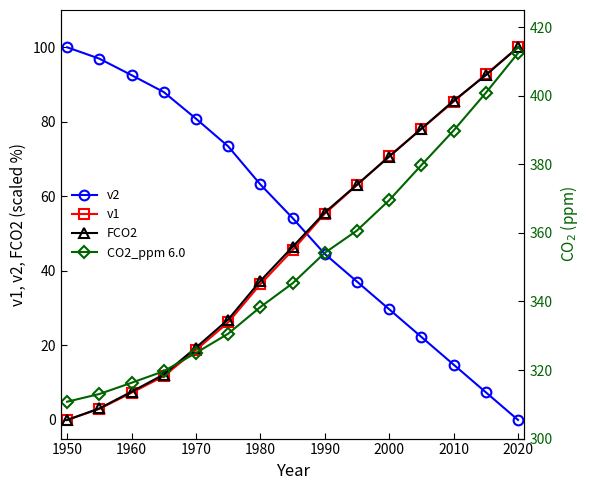

After their last crossing, which series has the higher values: FCO2 or v2?

FCO2